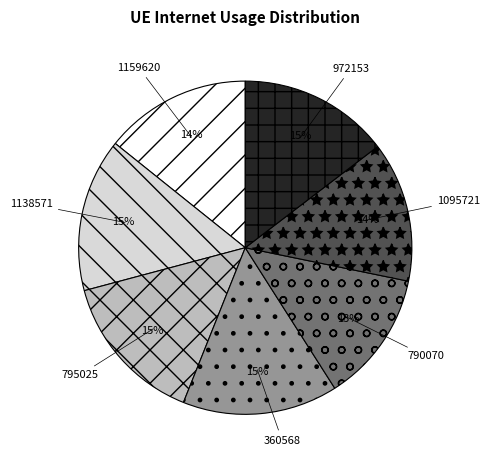

Which has a higher value, 1138571 or 1095721?

1138571